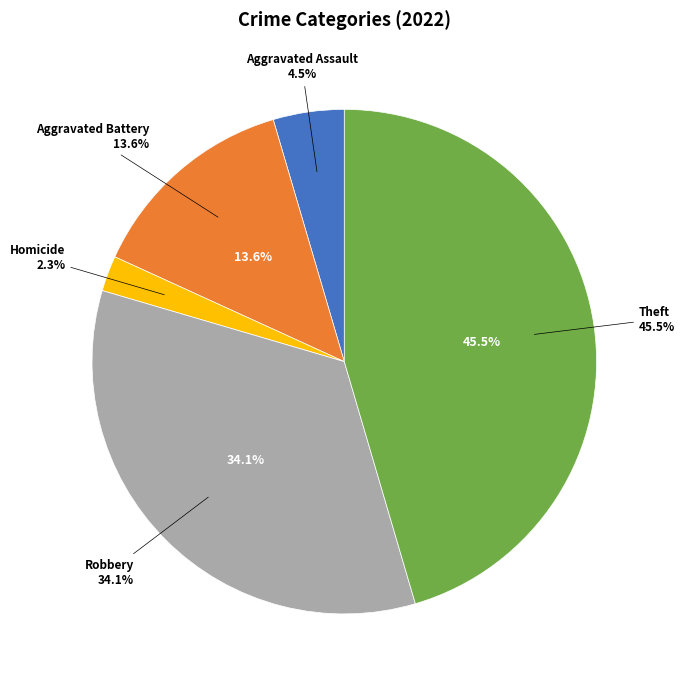

To the nearest percent, what portion does Homicide represent?

2%